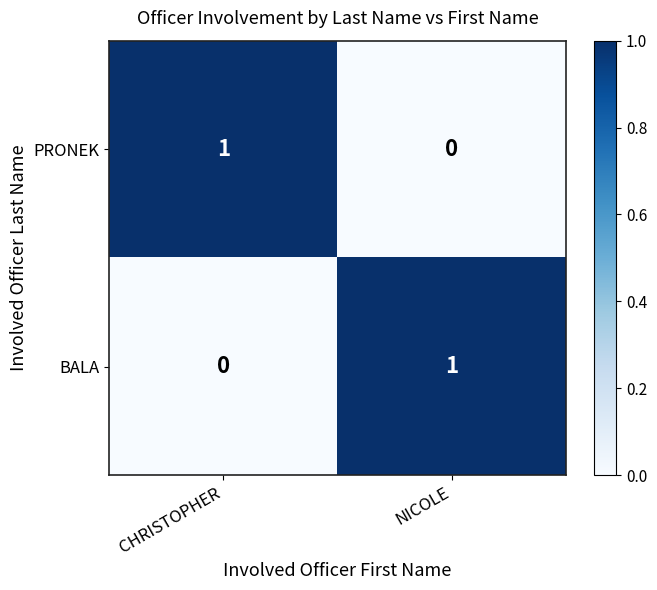

Rank the series at NICOLE from lowest to highest value.

PRONEK, BALA